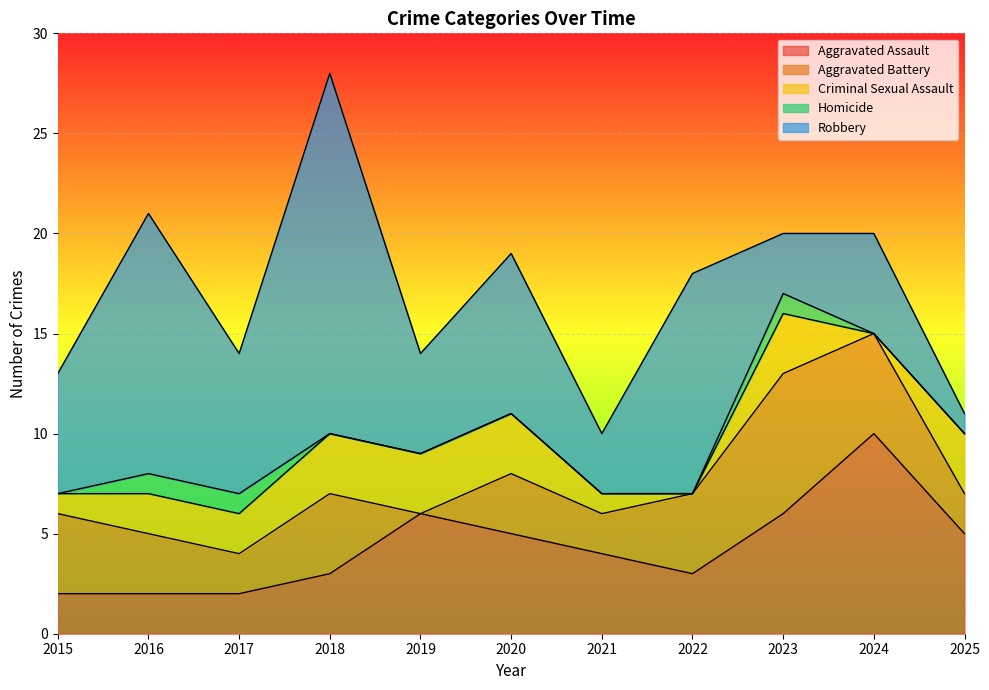

What is the difference between the highest and lowest values at 2022?

11